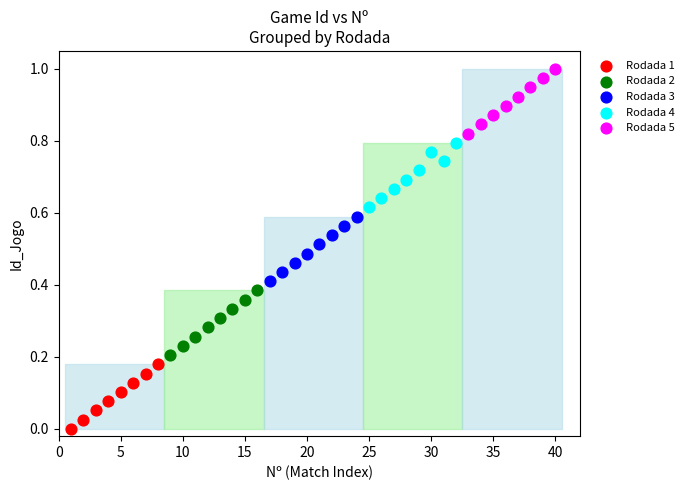

Which series contains the lowest Y value?

Rodada 1